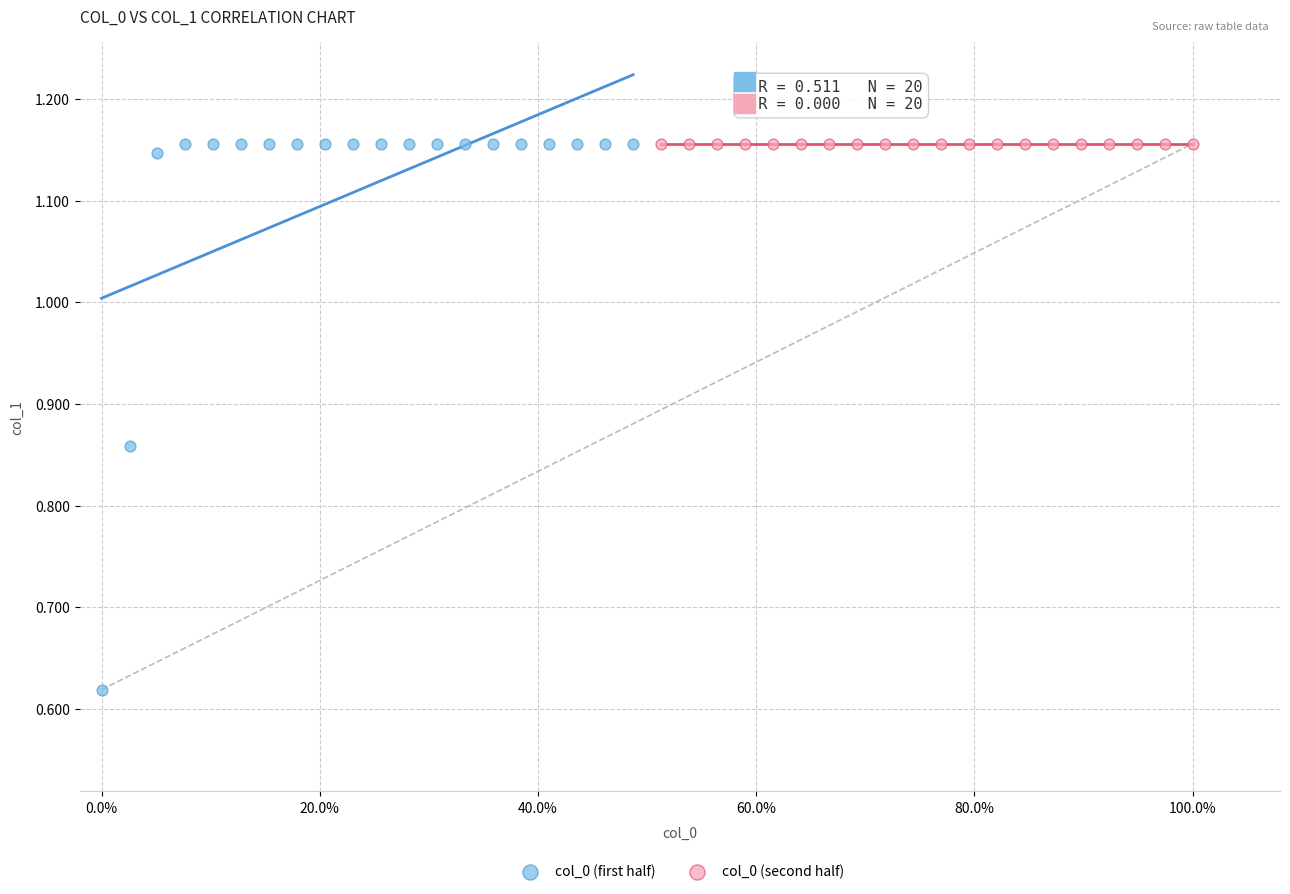

Which series contains the lowest Y value?

col_0 (first half)